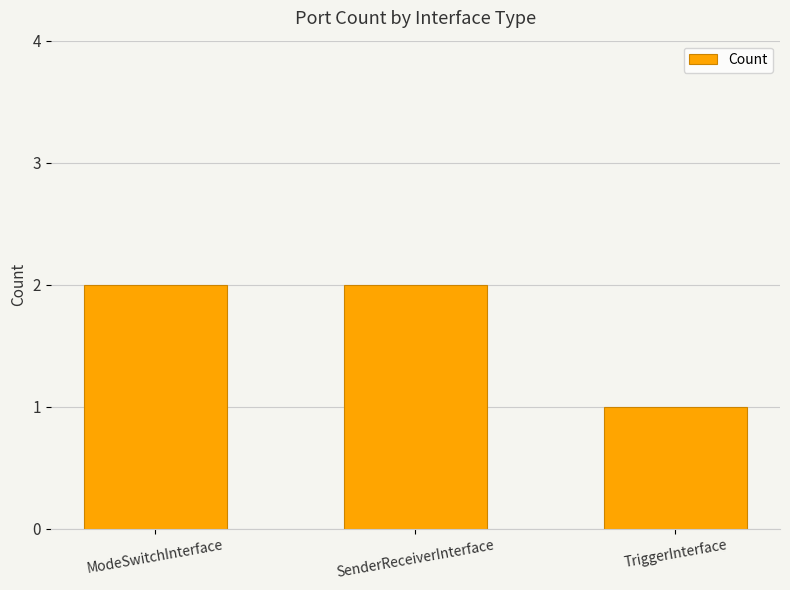

What is the ratio of the value at TriggerInterface to the value at SenderReceiverInterface?

0.5